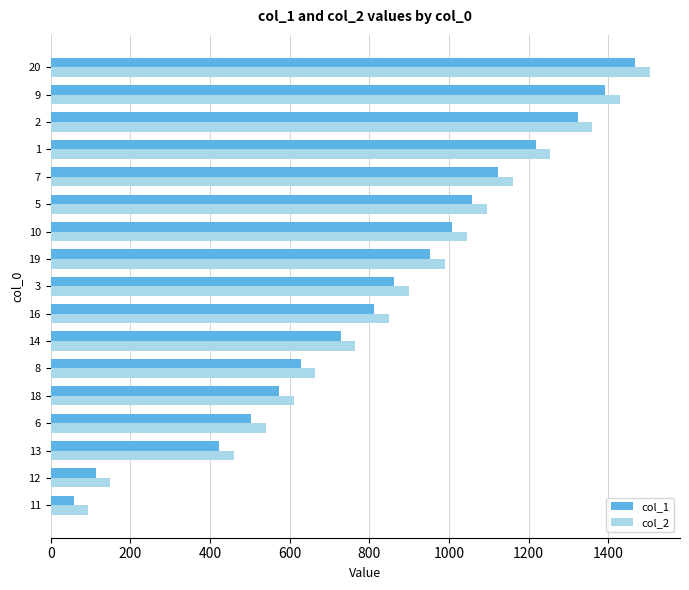

How many values in the col_1 series are below 863?

8